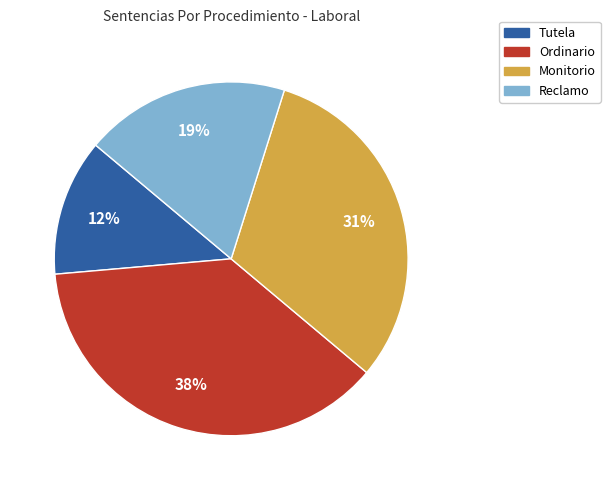

How many segments does this pie chart have?

4